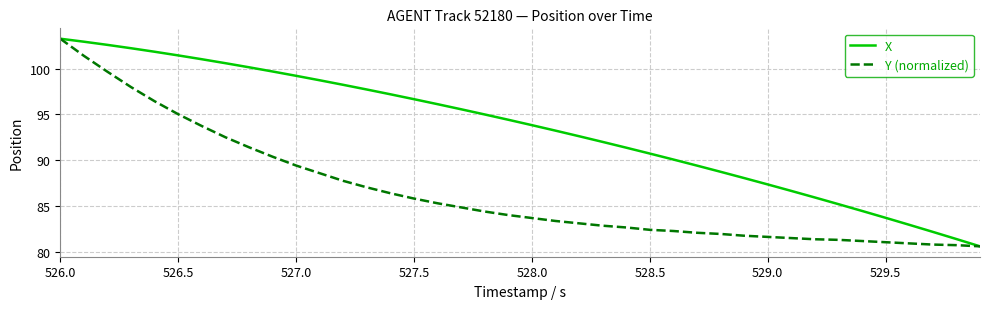

Rank the series by their average value, from lowest to highest.

Y (normalized), X